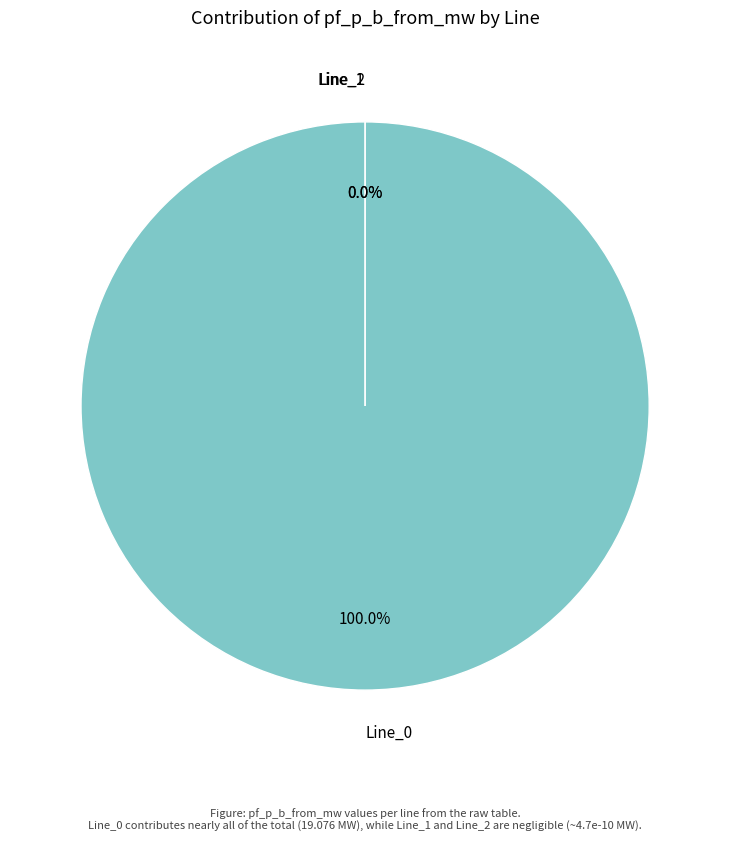

Which category accounts for the majority?

Line_0